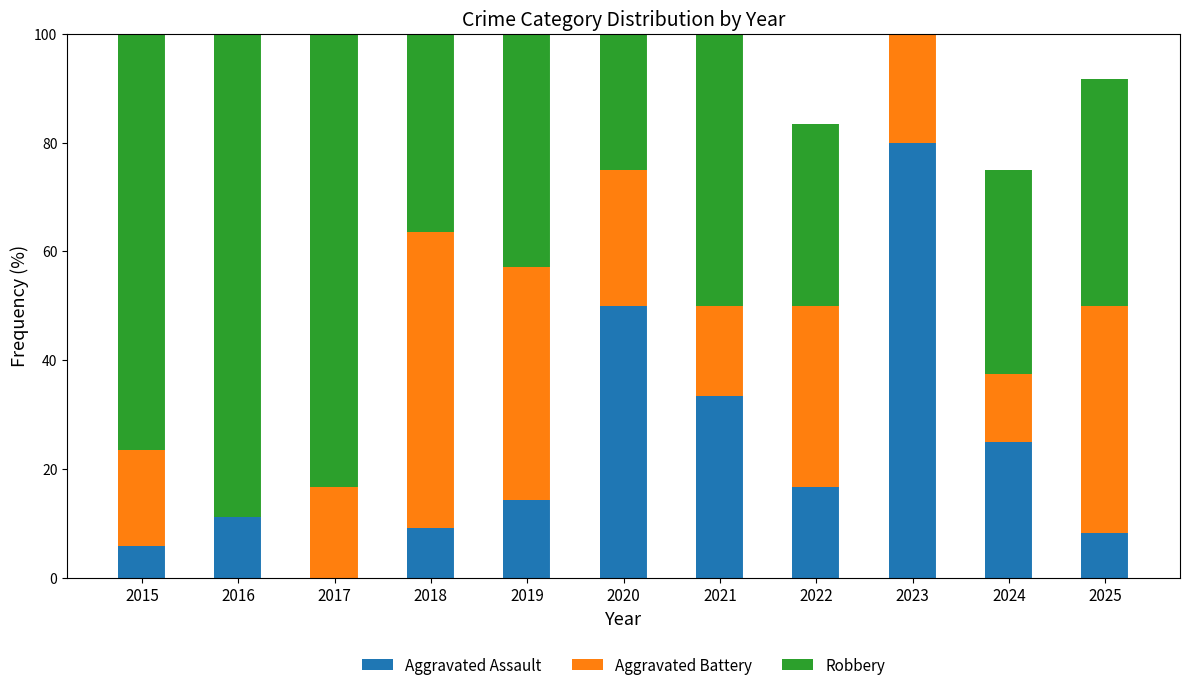

What is the average value of the Aggravated Battery series?

31.0